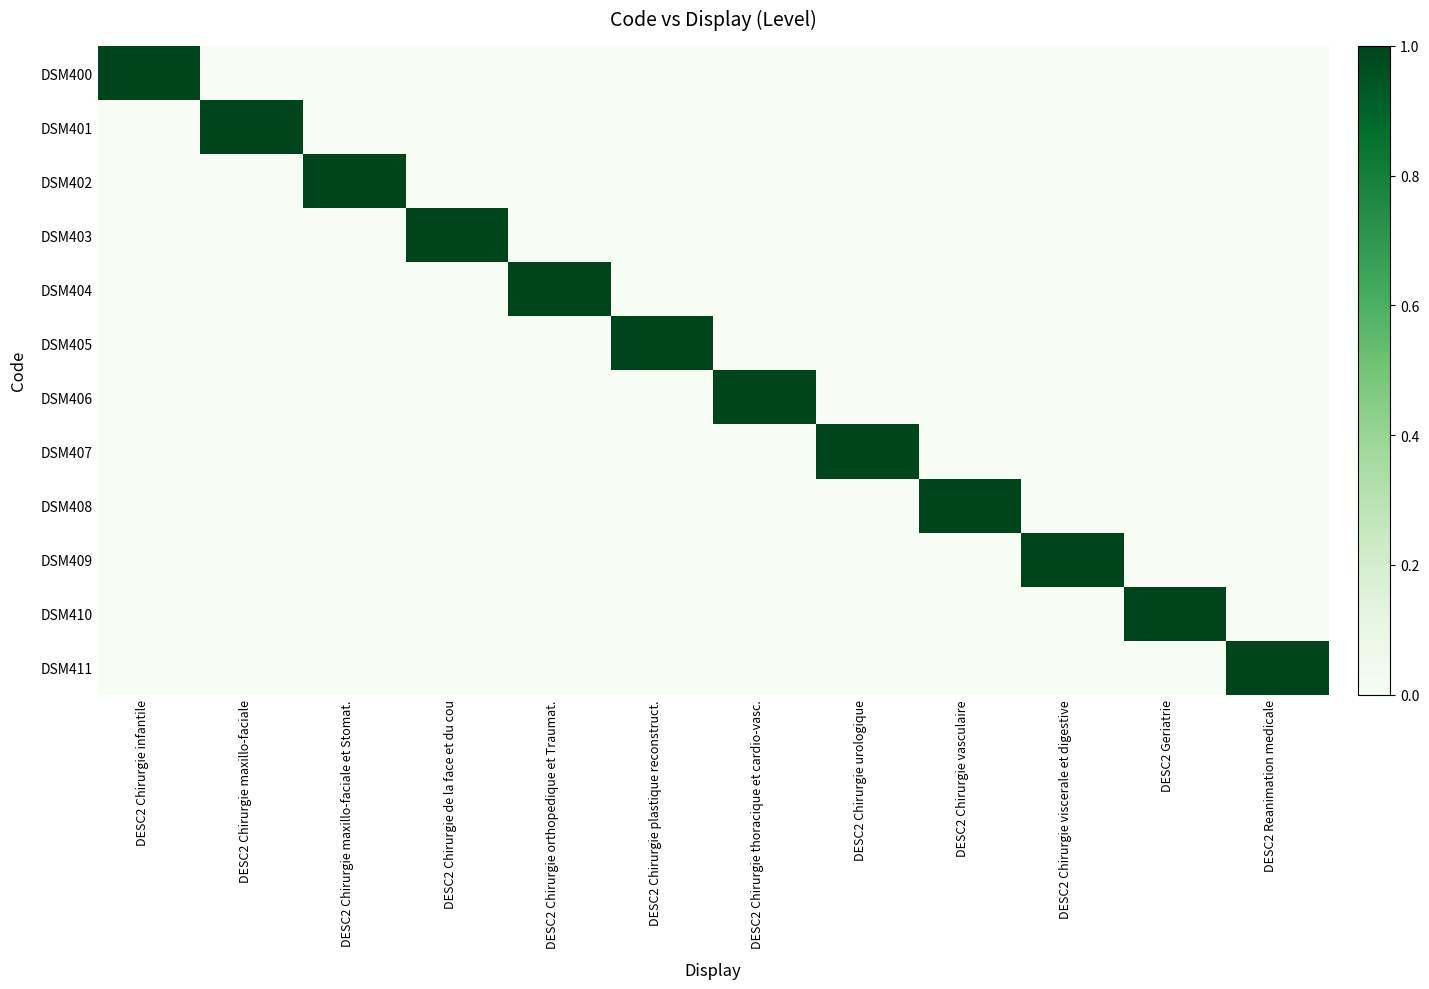

What is the difference between the highest and lowest values at DESC2 Reanimation medicale?

1